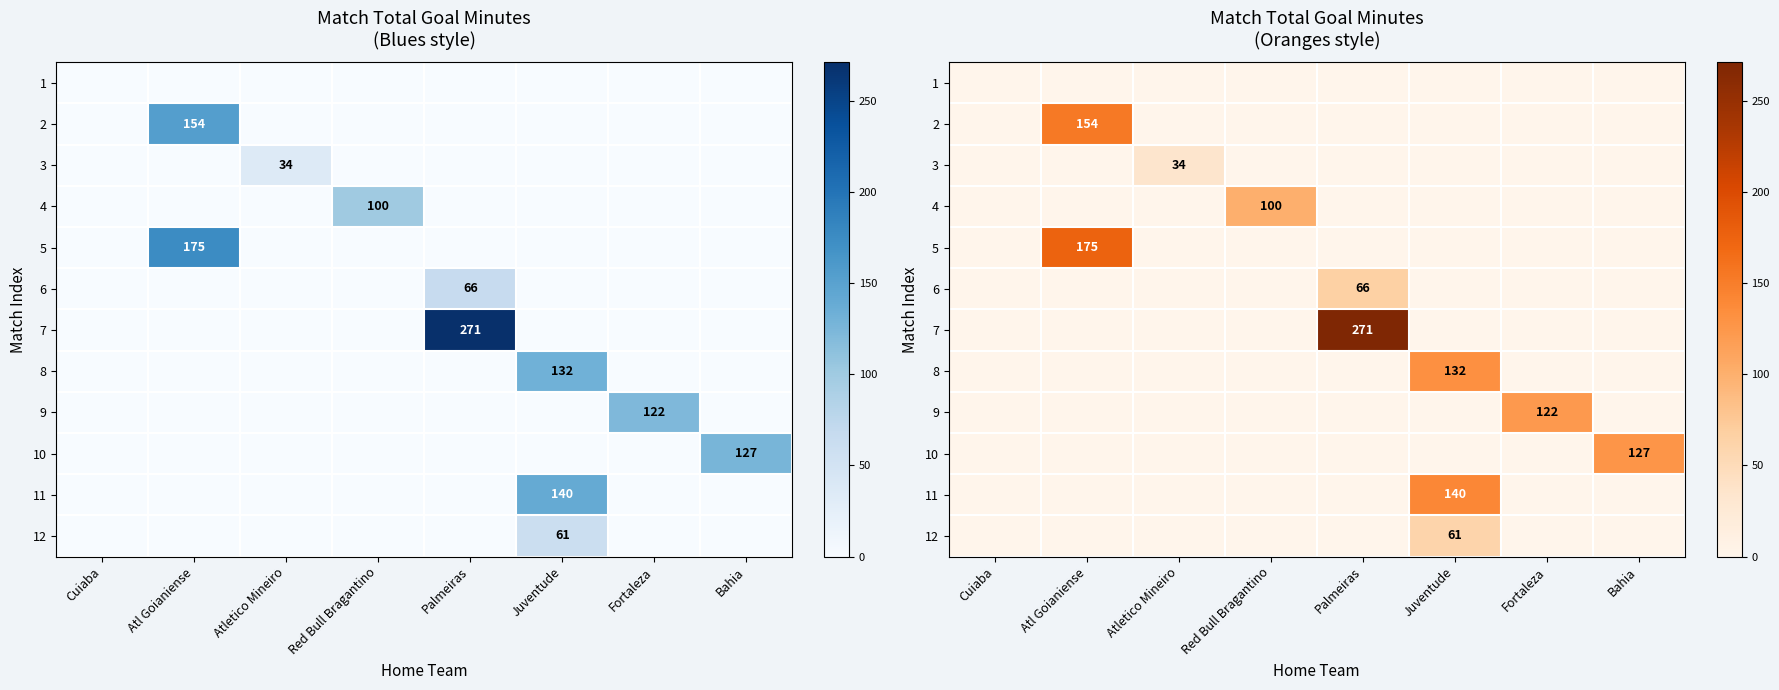

Is the value of 6 at Red Bull Bragantino greater than the value of 3 at Cuiaba?

No